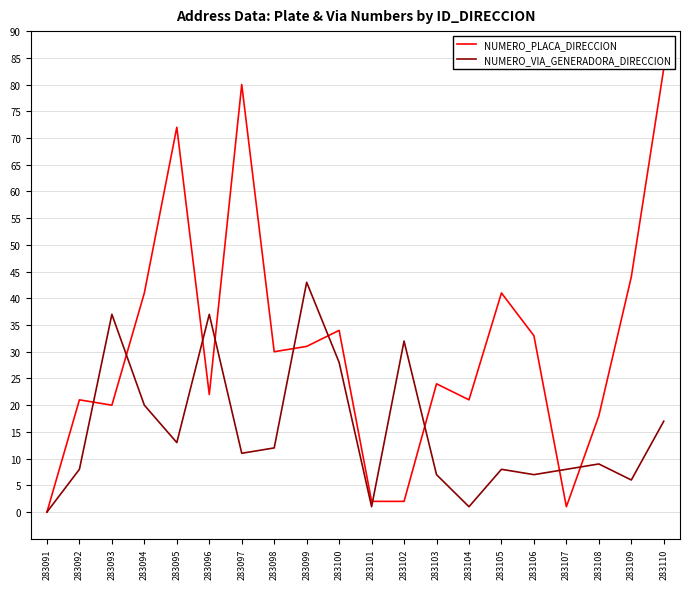

What is the spread (max minus min) of values at 283107?

7